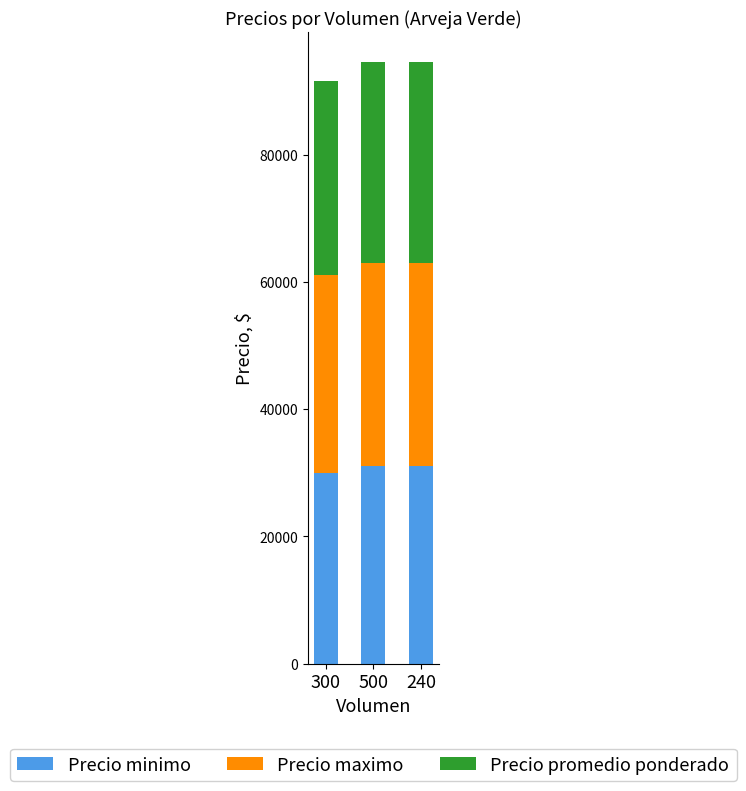

True or false: Precio minimo has a value of 51667 at 500.

False